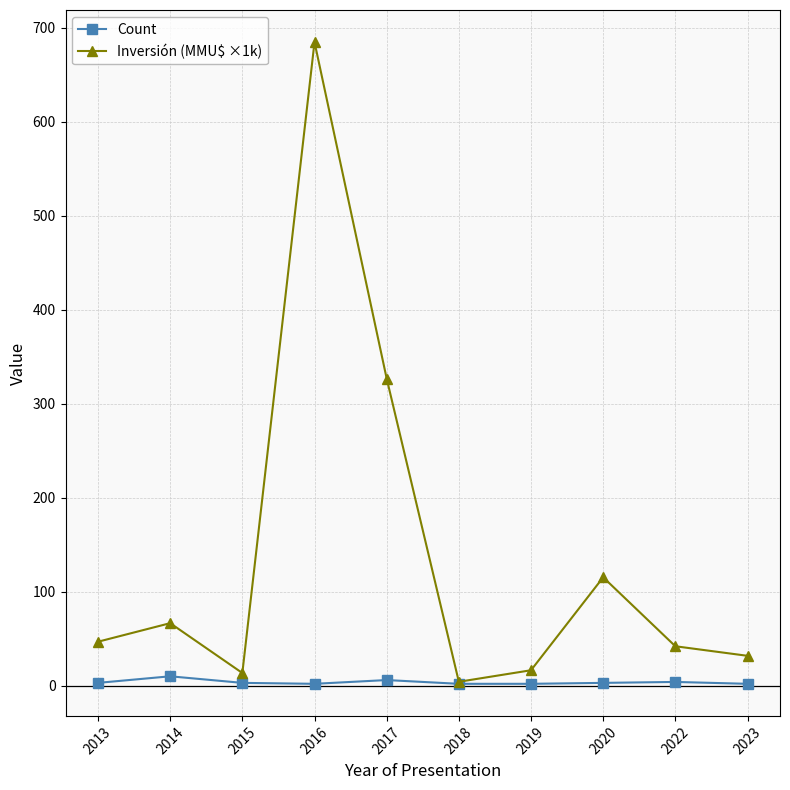

At which category is the sum across all series the highest?

2016